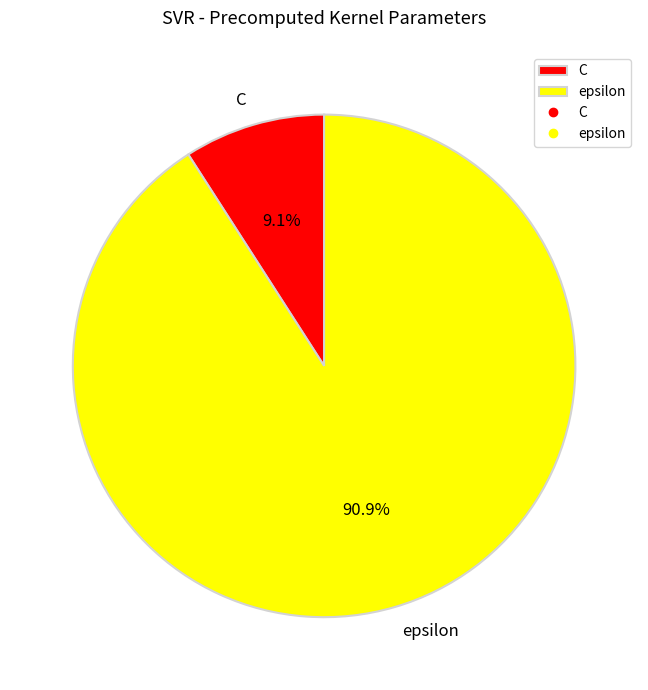

True or false: epsilon accounts for 91% of the total.

True